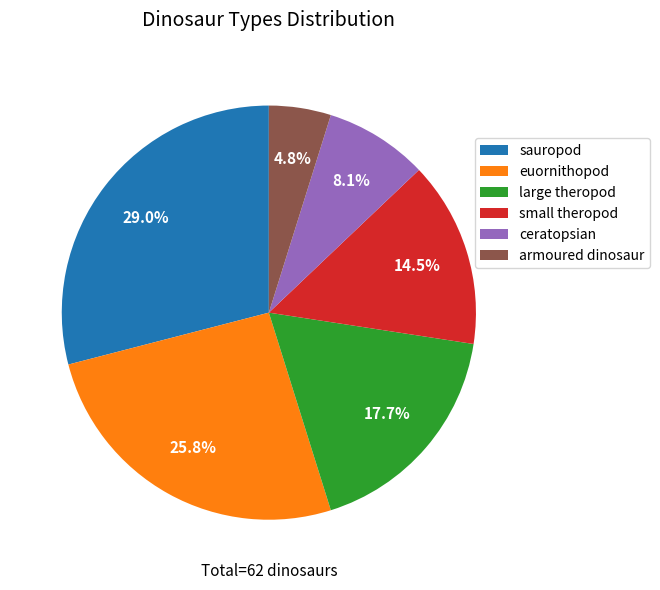

What is the largest slice in the pie chart?

sauropod